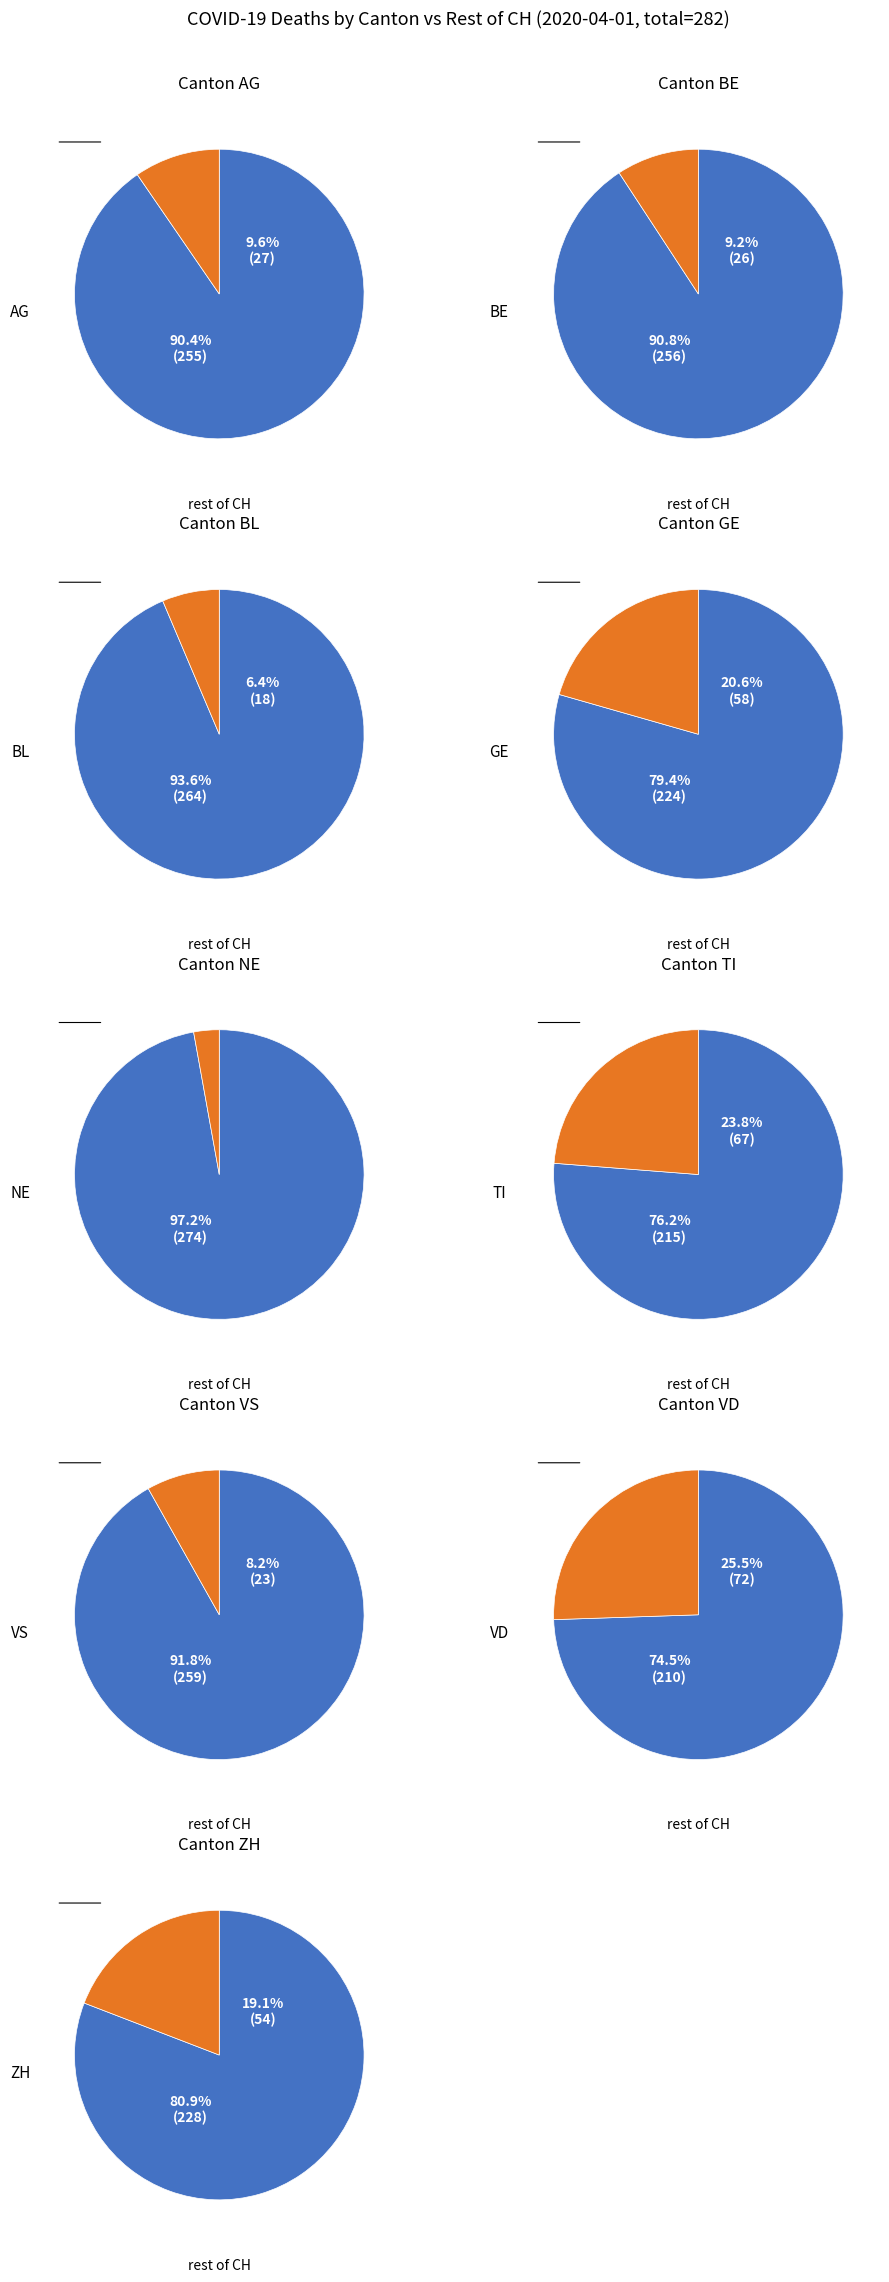

The 4 slice represents 1% of the pie. True or false?

False